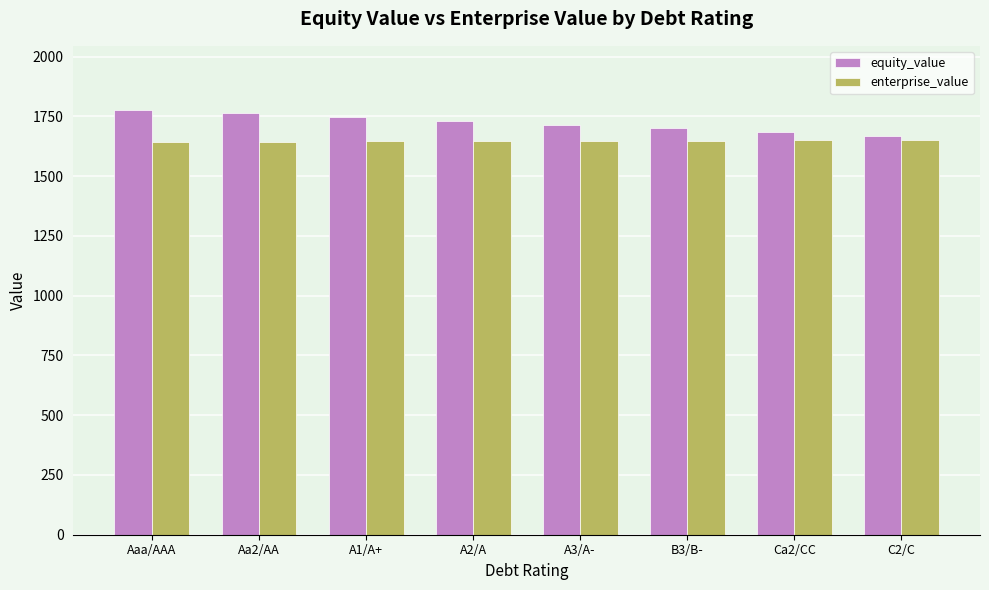

What is the spread (max minus min) of values at C2/C?

18.7